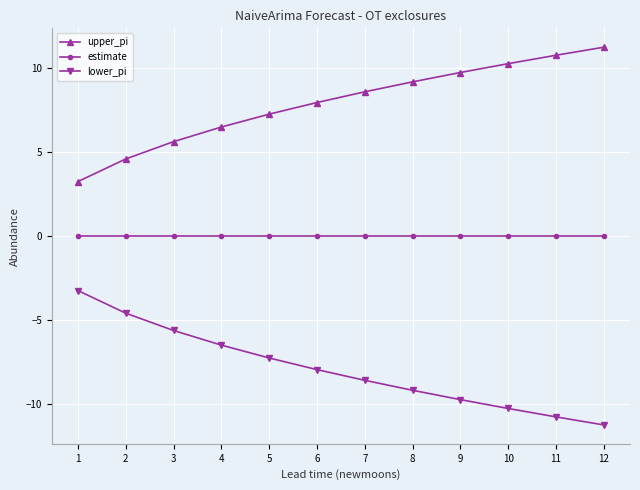

How many lines are shown in the chart?

3